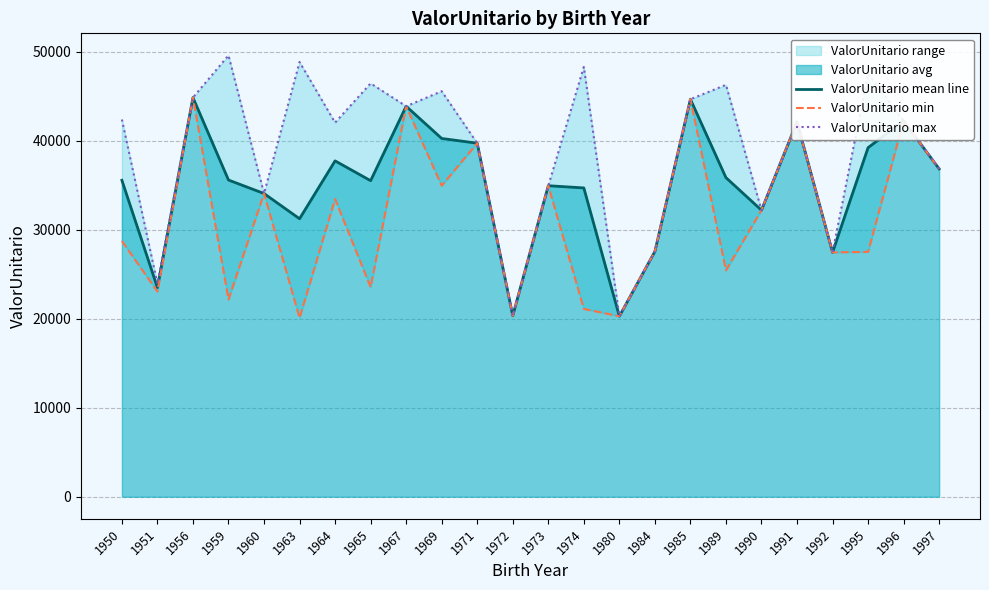

Reading left to right, what are all the values shown in this chart?

ValorUnitario mean line: 35555.4	23498.7	44849.9	35585.2	34068.9	31235.8	37737.3	35511.0	43873.8	40253.3	39722.3	20343.4	34945.5	34696.6	20279.5	27561.6	44662.0	35854.4	32196.4	42113.7	27455.8	39219.4	42231.4	36839.5
ValorUnitario min: 28729.4	23050.5	44849.9	22158.4	34068.9	20093.6	33441.8	23546.2	43873.8	34945.5	39722.3	20343.4	34945.5	21103.5	20279.5	27561.6	44662.0	25430.8	32196.4	42113.7	27455.8	27508.8	42231.4	36839.5
ValorUnitario max: 42381.4	23946.8	44849.9	49586.5	34068.9	48844.0	42032.8	46442.4	43873.8	45561.1	39722.3	20343.4	34945.5	48289.6	20279.5	27561.6	44662.0	46278.0	32196.4	42113.7	27455.8	47523.7	42231.4	36839.5